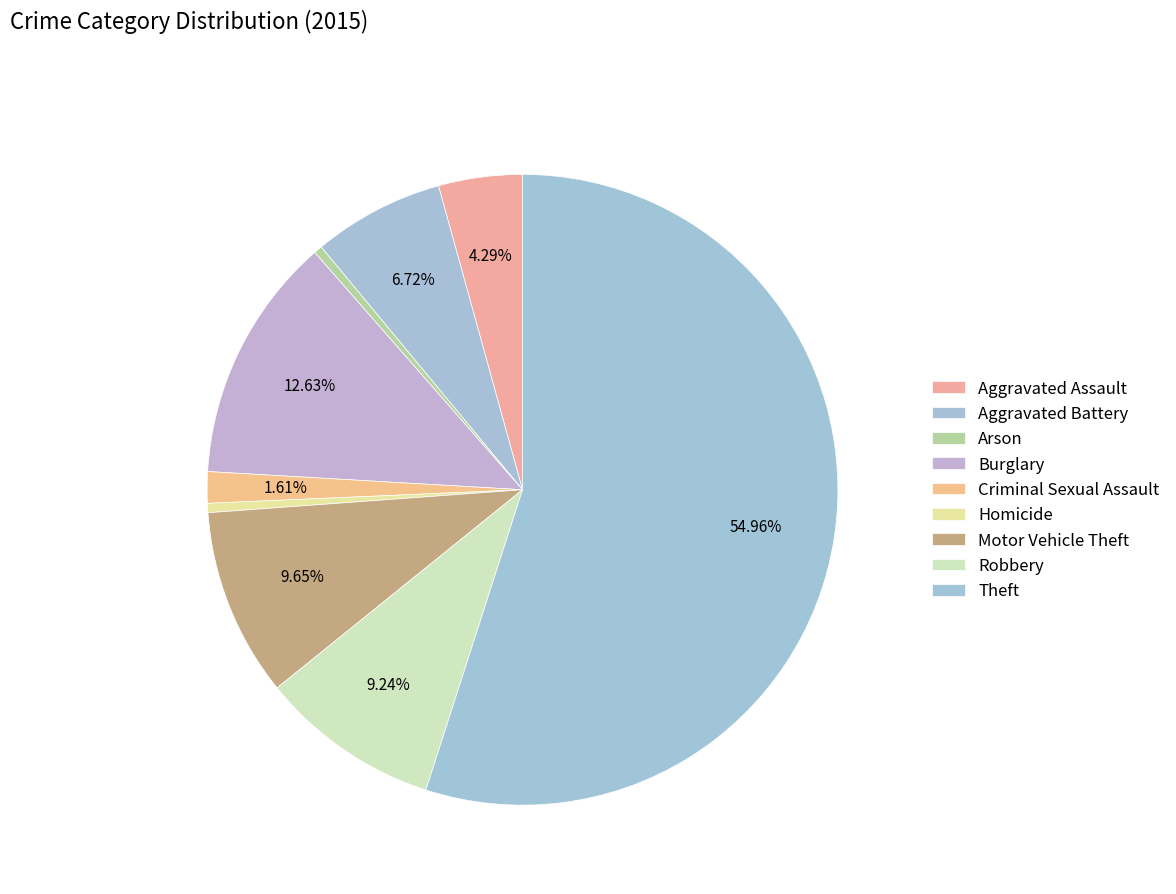

To the nearest percent, what is the average slice percentage?

11%